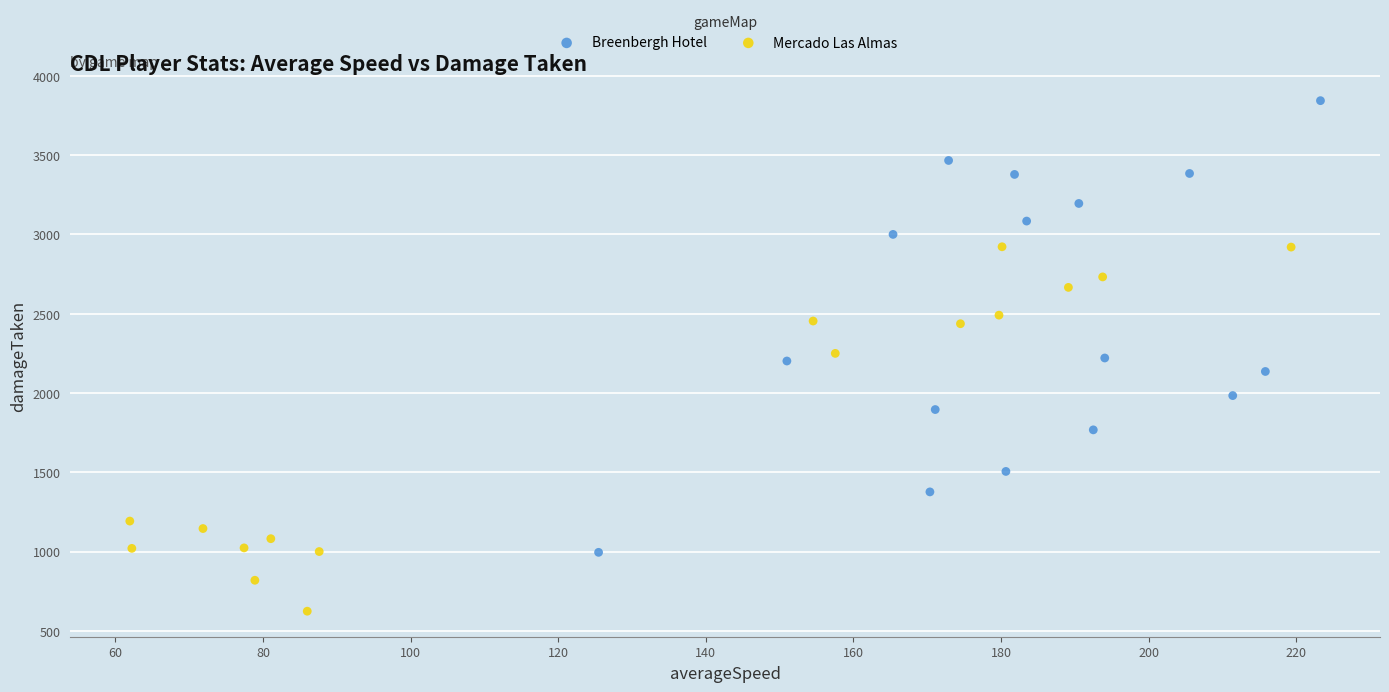

What are all the series names shown in the legend?

Breenbergh Hotel, Mercado Las Almas